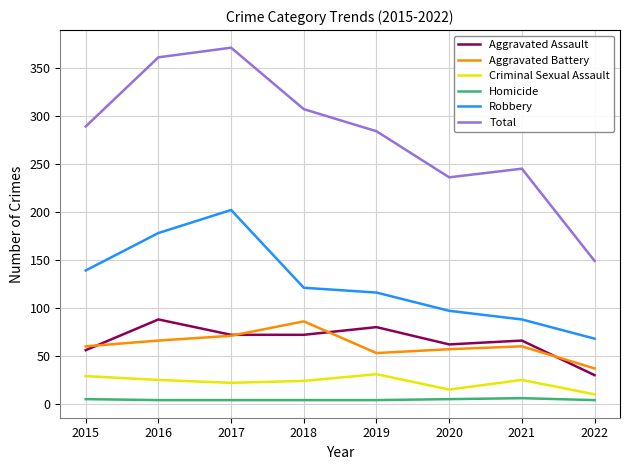

Is it true that Homicide equals 4 at 2018?

True